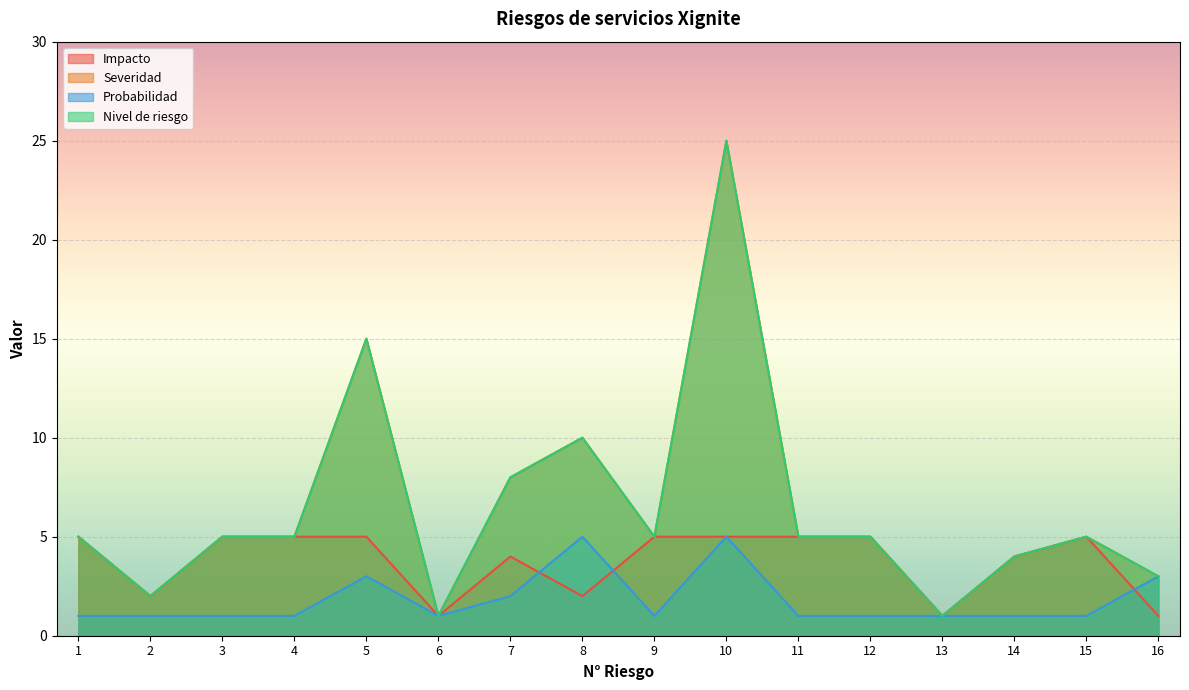

At which label does Severidad reach its peak?

10